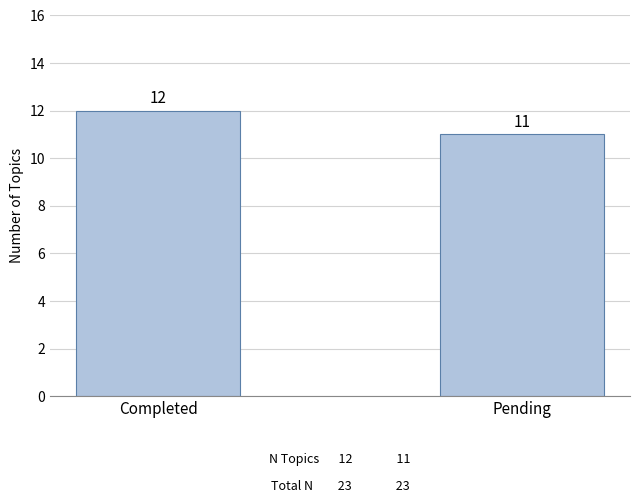

Which label corresponds to the largest value in the chart?

Completed